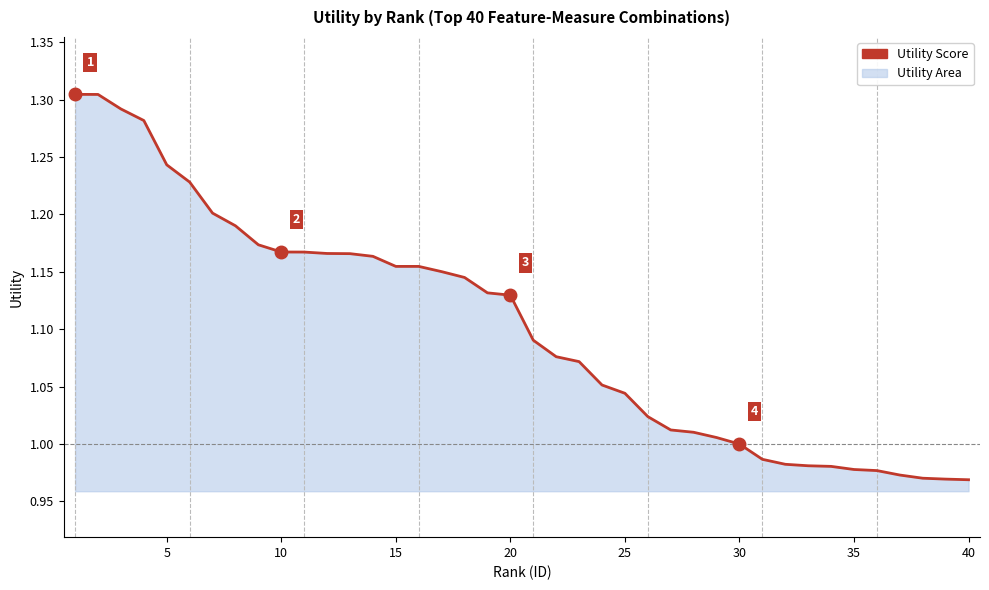

What is the difference between the maximum and minimum values?

0.3